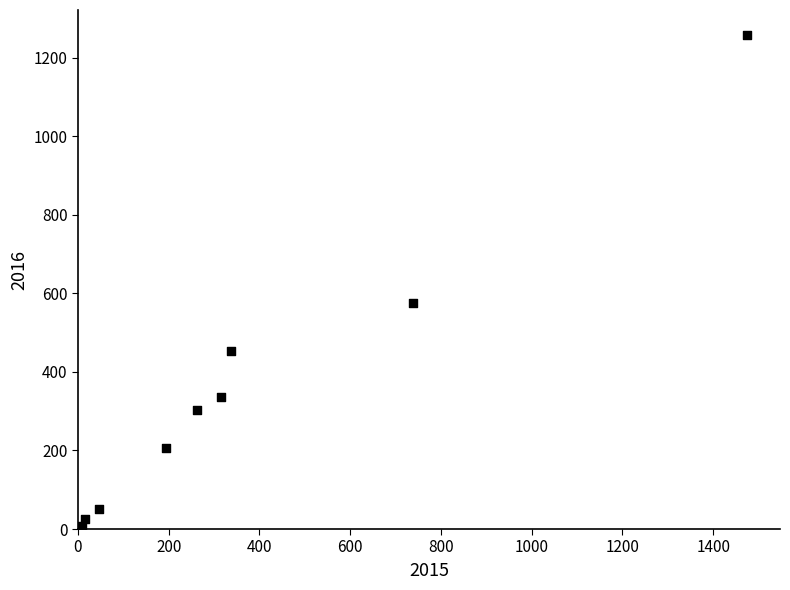

What is the range of Y values (max minus min)?

1252